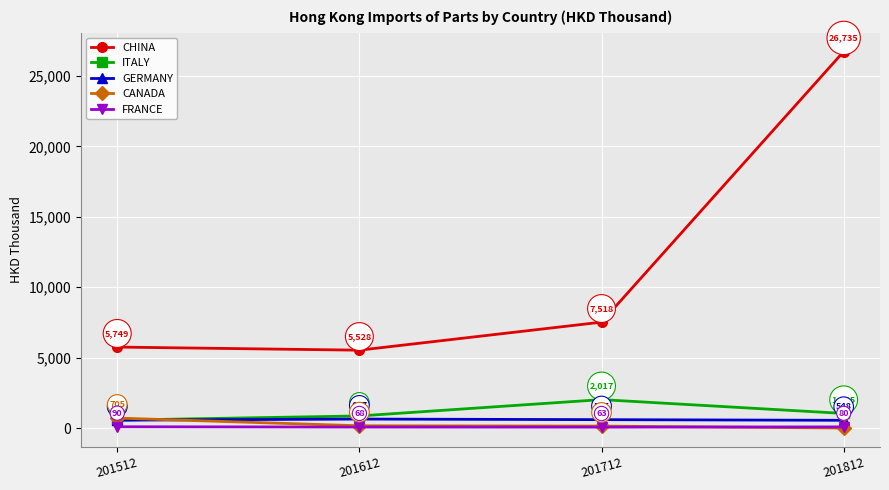

What is the difference between the CHINA values at 201612 and 201812?

21206.7